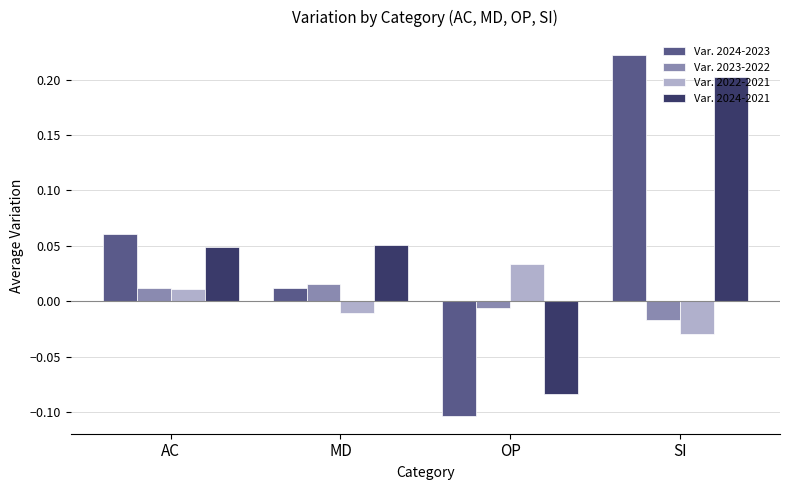

What are all the series names shown in the legend?

Var. 2024-2023, Var. 2023-2022, Var. 2022-2021, Var. 2024-2021